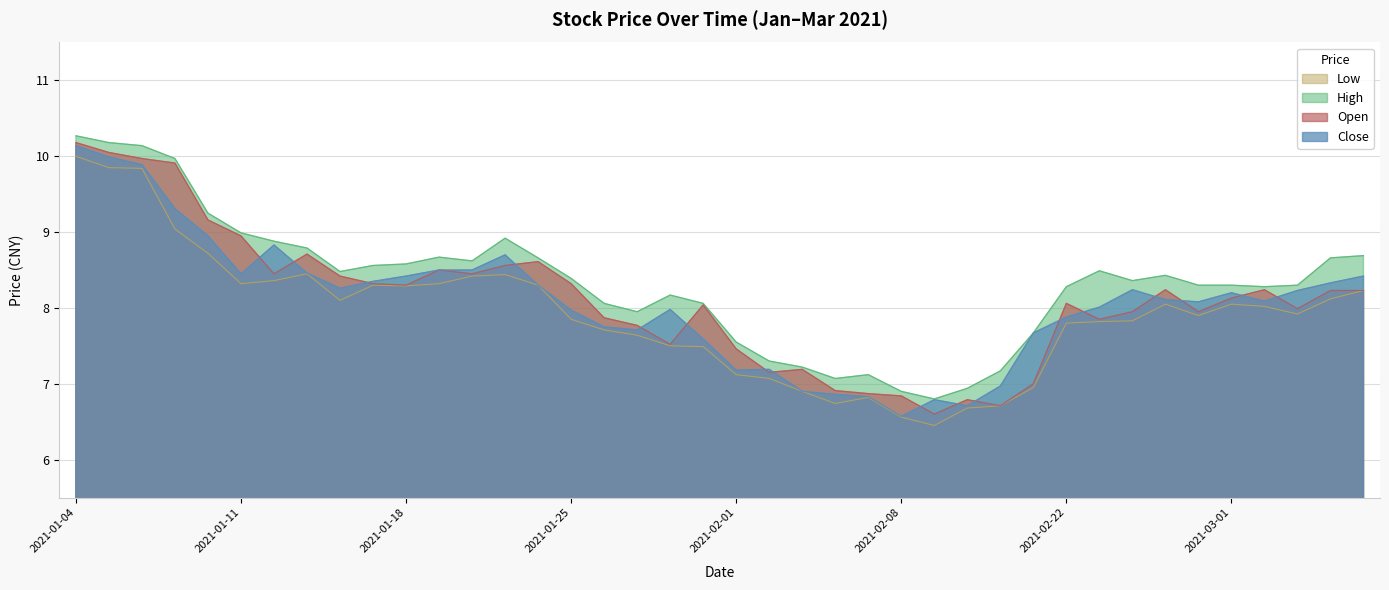

True or false: low and high cross at least once.

False